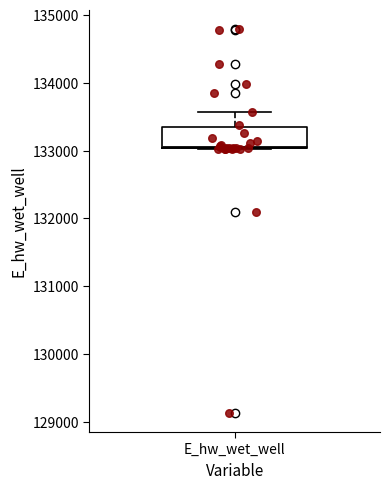

Where does the upper whisker of the box for E_hw_wet_well end on the y-axis? The values are not printed on the chart, so give them approximately, as read against the axis.

133600